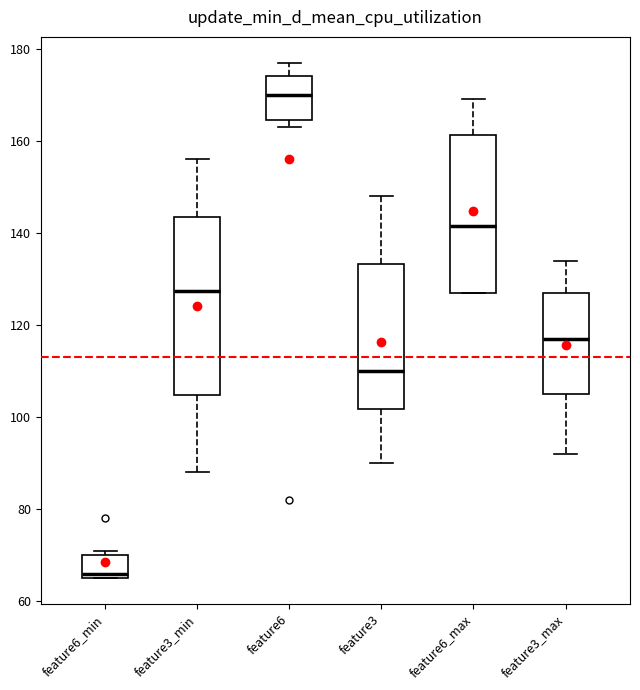

Which box is the tallest, from its lower edge to its upper edge?

feature3_min